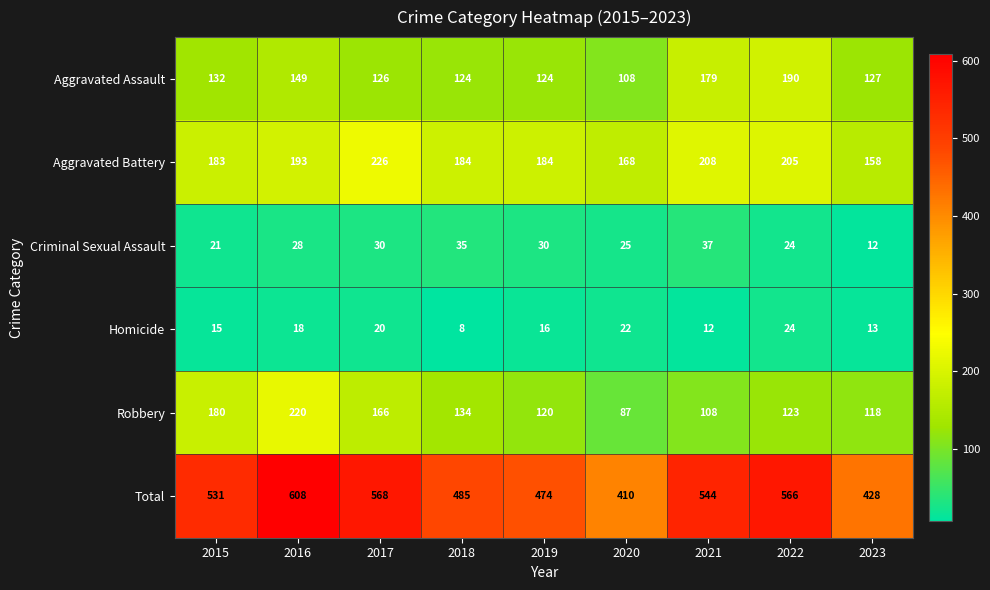

What is the average value of the Robbery series?

140